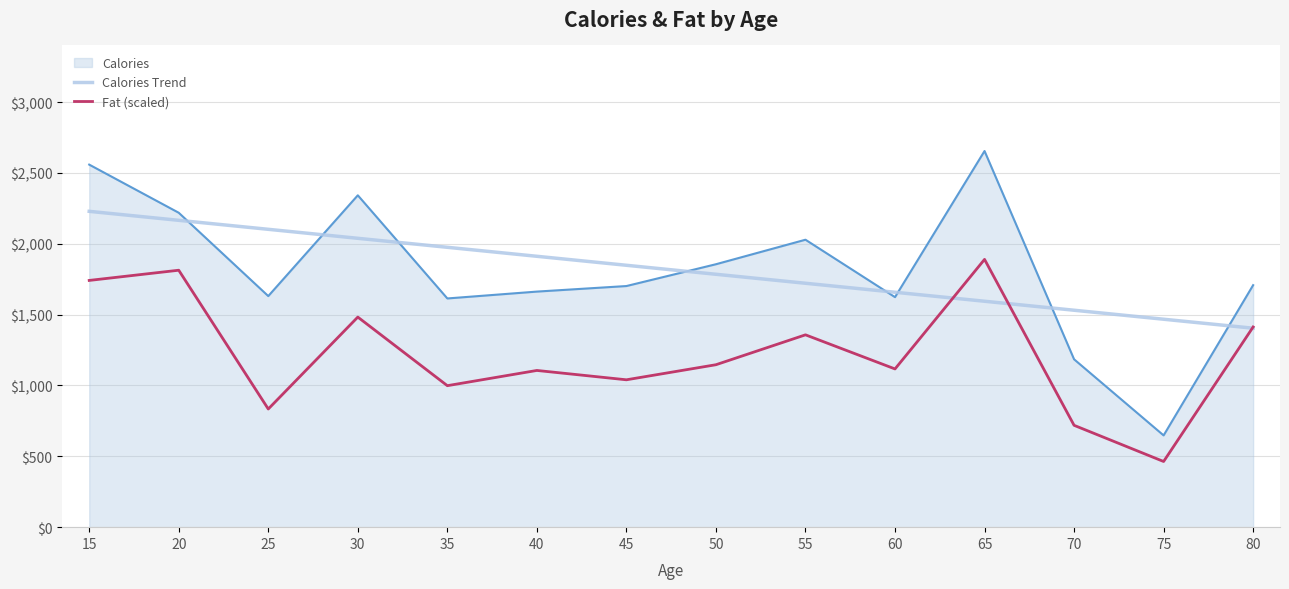

True or false: Fat (scaled) has a value of 632.1 at 75.

False